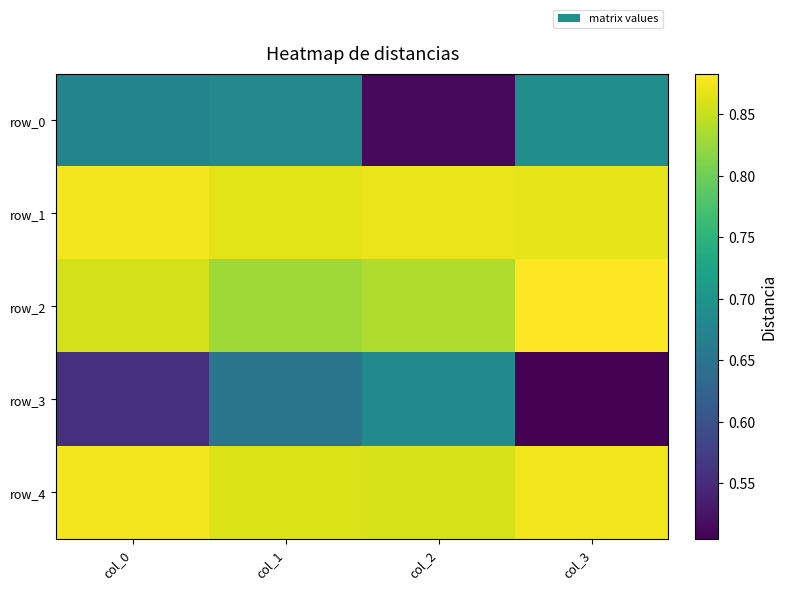

Rank the series at col_3 from lowest to highest value.

row_3, row_0, row_1, row_4, row_2